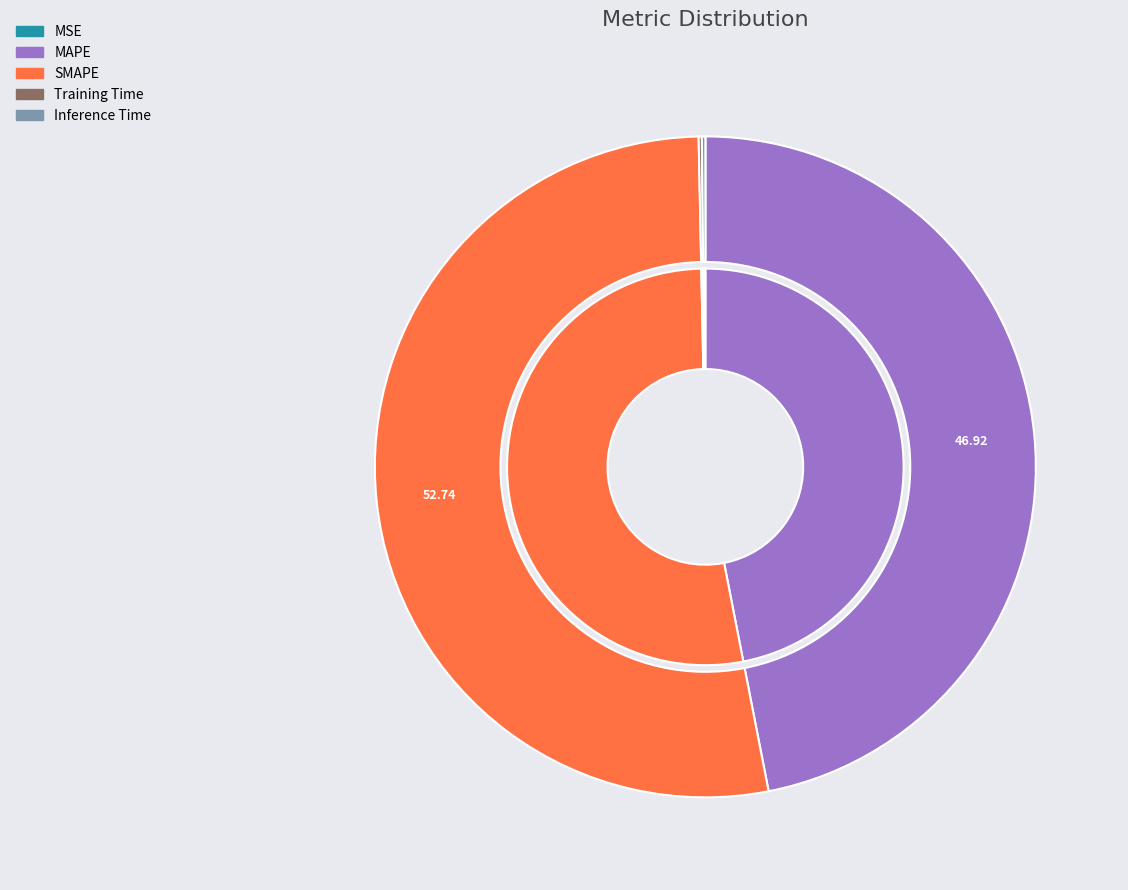

How much of the chart is everything except Training Time?

99.8%